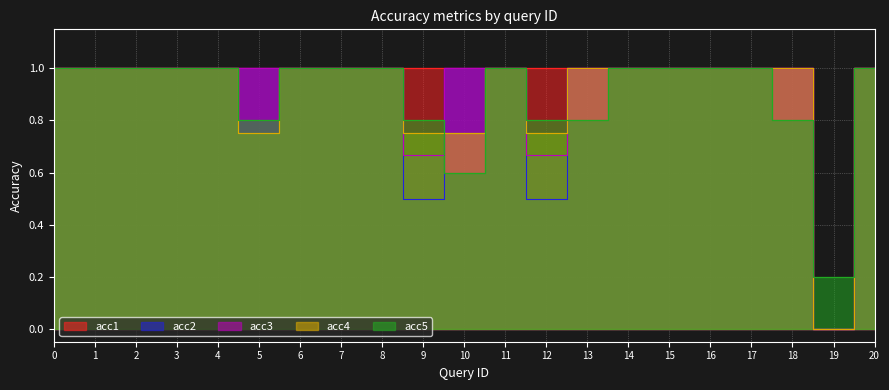

True or false: acc3 has more than 0 interior local peaks.

False